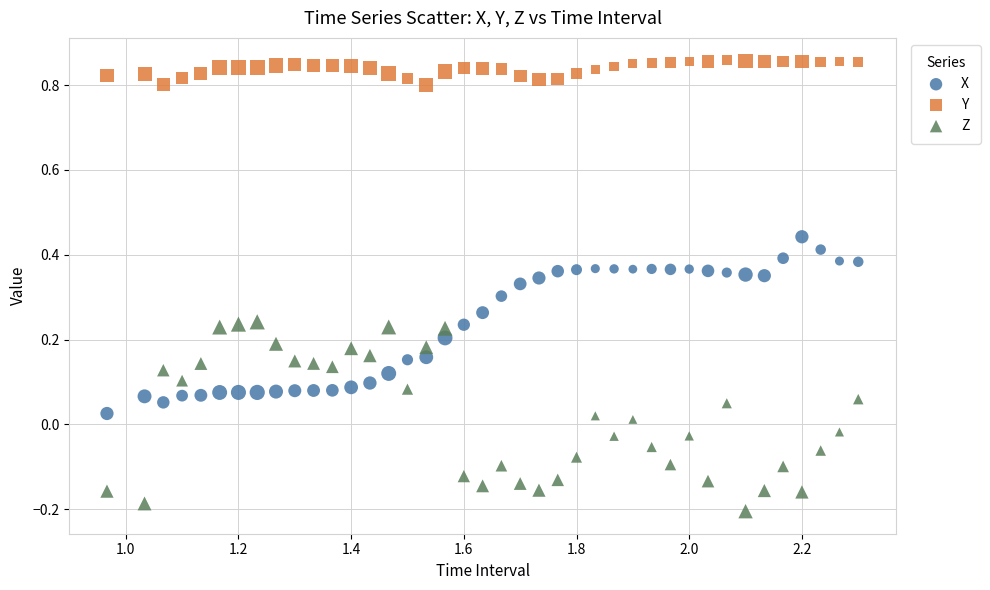

Which series contains the highest Y value?

Y